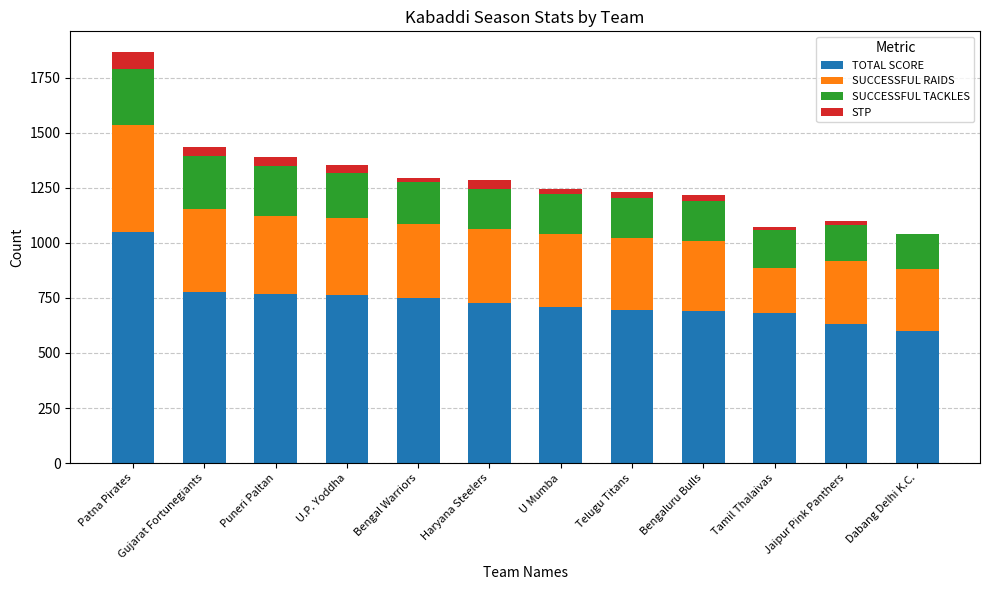

Are the bars horizontal?

No